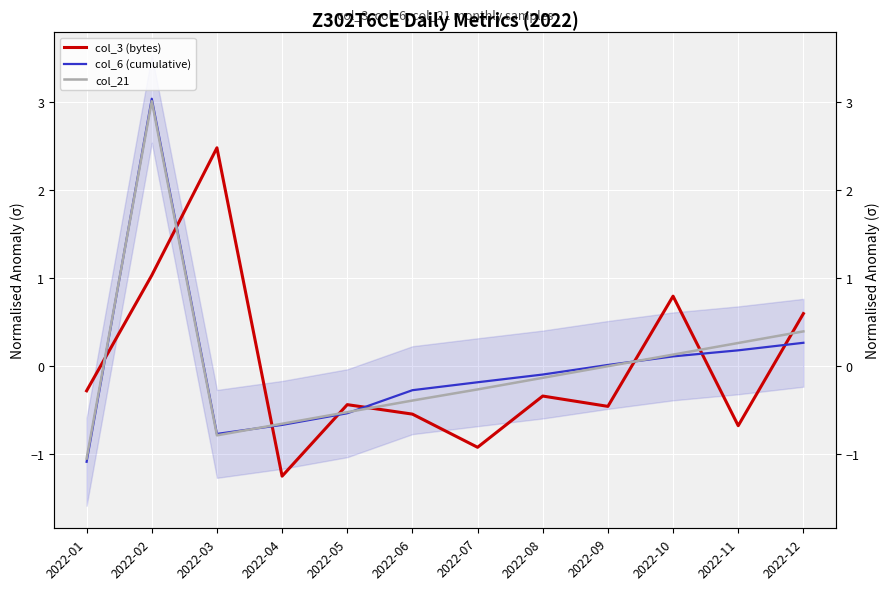

True or false: col_3 (bytes) has more than 2 points higher than both neighbors.

True